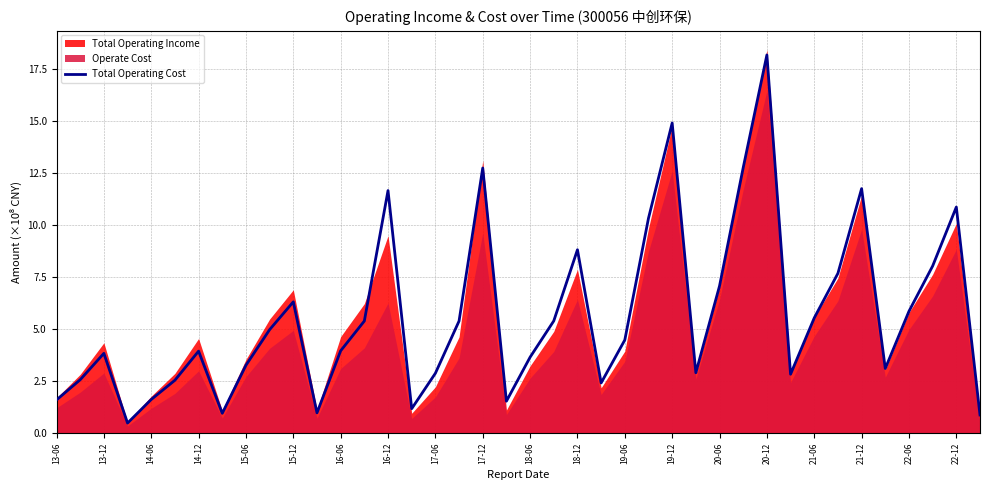

What is the minimum value shown in the chart?

0.5